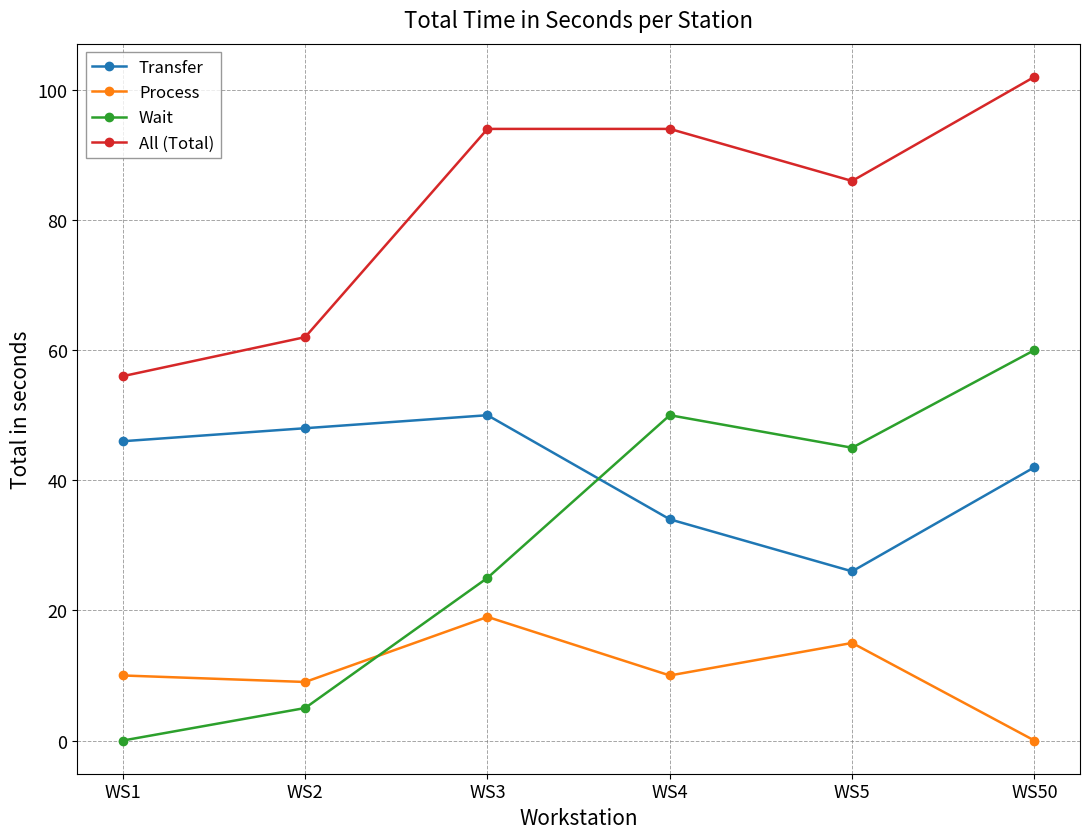

At which category does Process reach its first local valley?

WS2